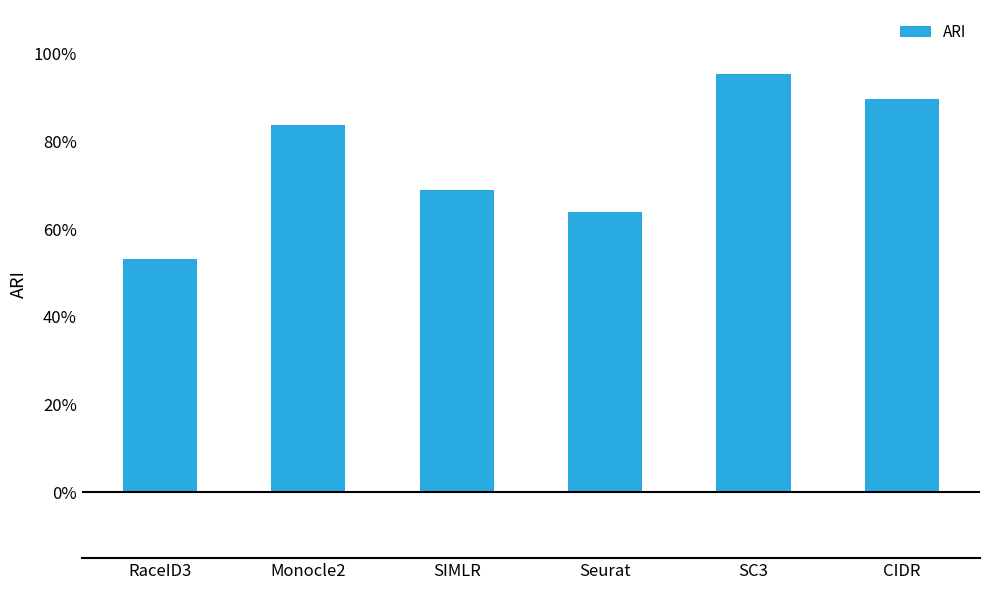

Are the bars horizontal?

No